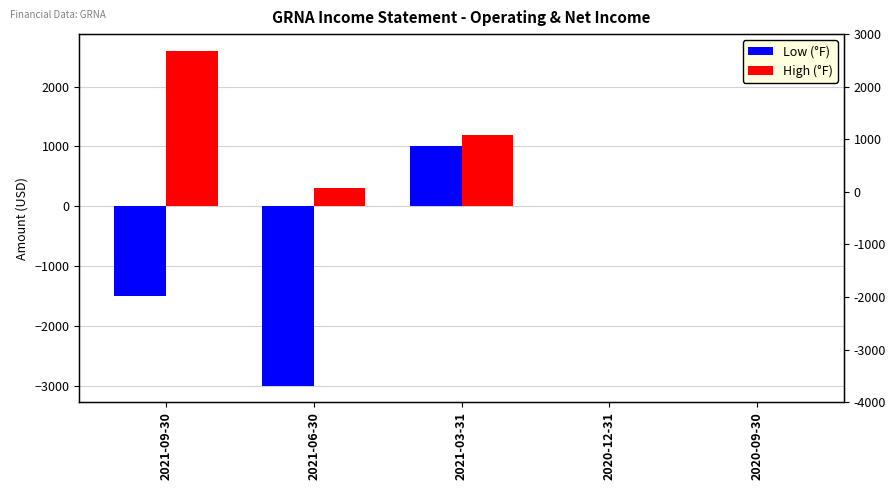

Which series changed the most between 2021-03-31 and 2020-12-31?

High (°F)